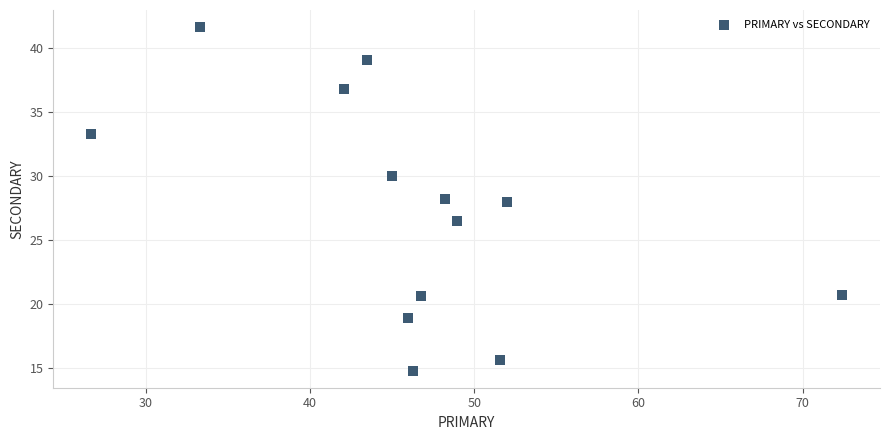

What is the range of Y values (max minus min)?

26.9